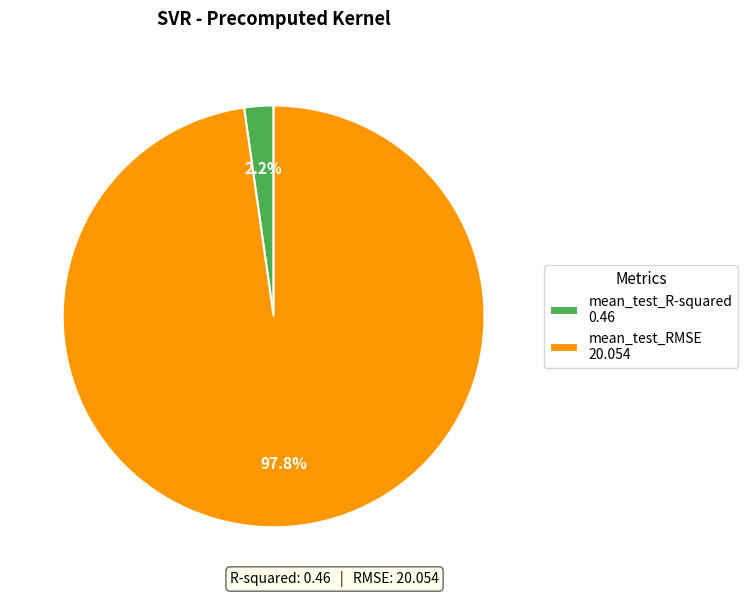

Does mean_test_R-squared account for over 50% of the chart?

No